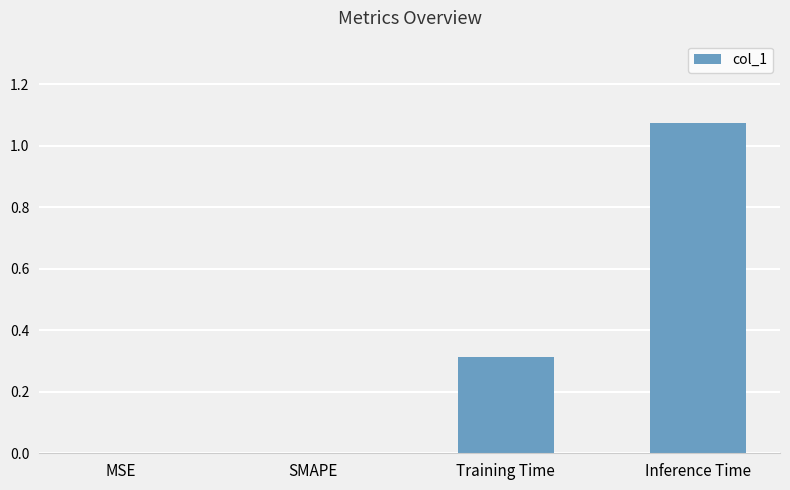

Which has a higher value, SMAPE or Training Time?

Training Time